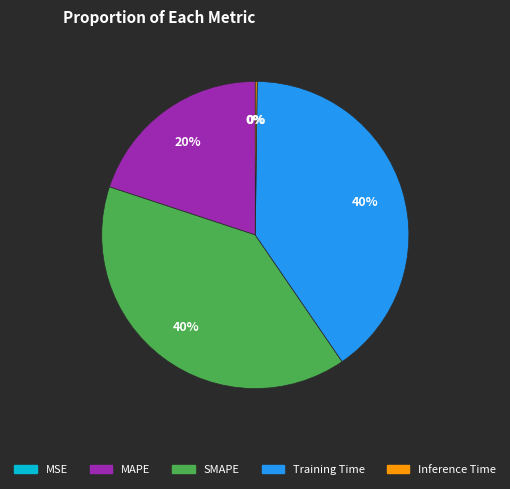

To the nearest percent, what is the average slice percentage?

20%